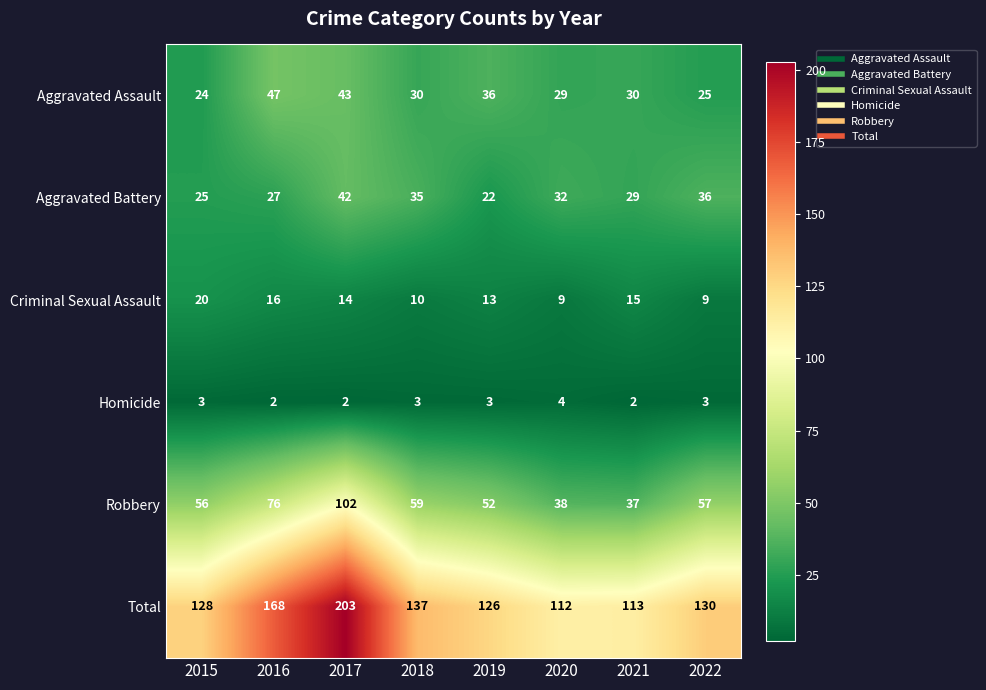

Read the Homicide value at 2020.

4